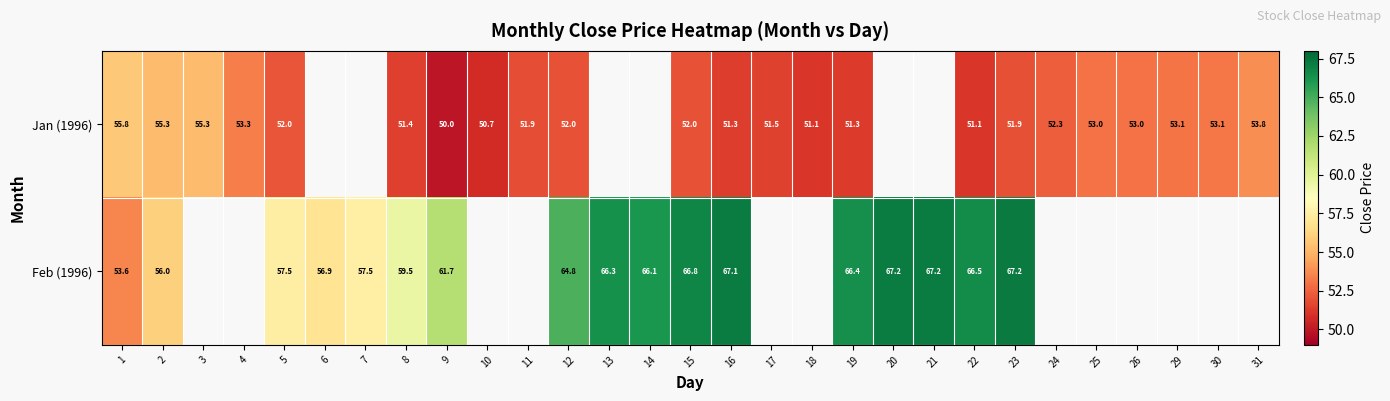

What is the sum of the Jan (1996) values at 17 and 9?

101.5